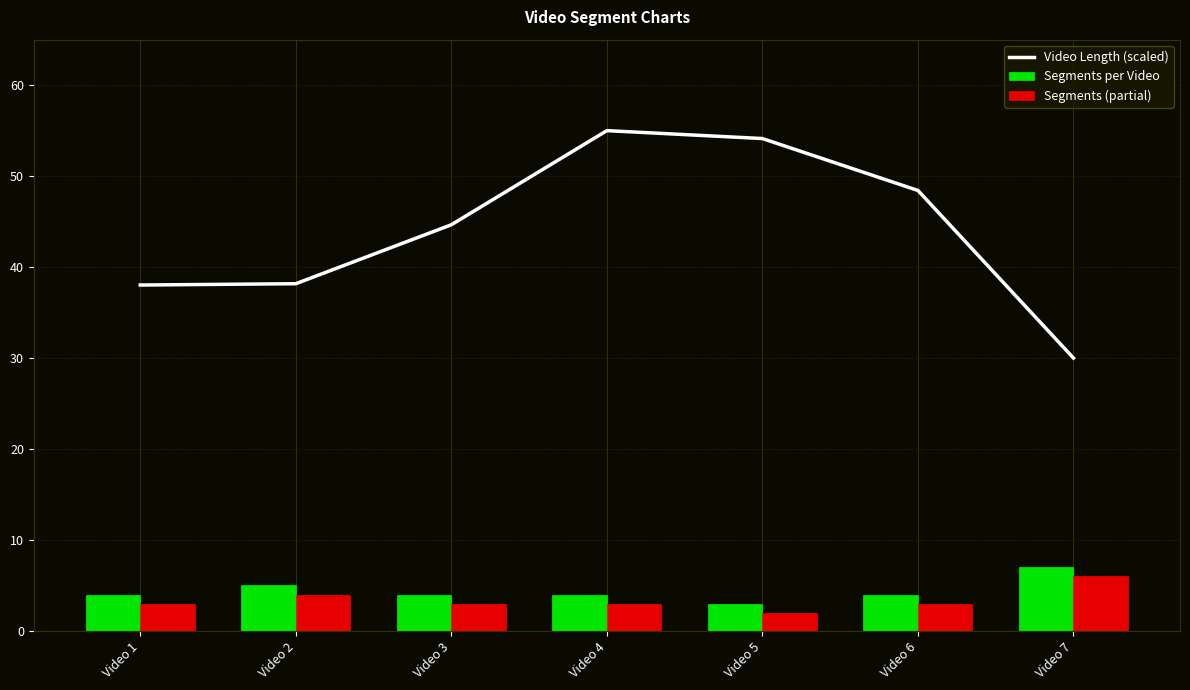

True or false: Segments (partial) has a value of 2.4 at Video 2.

False